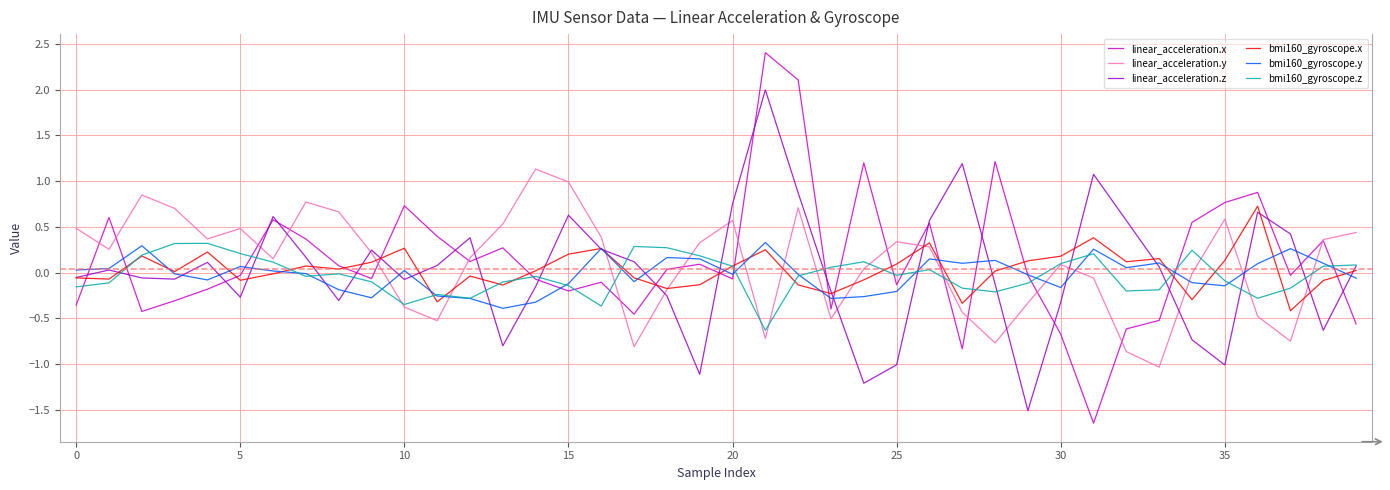

At how many categories does at least one series exceed 0?

40